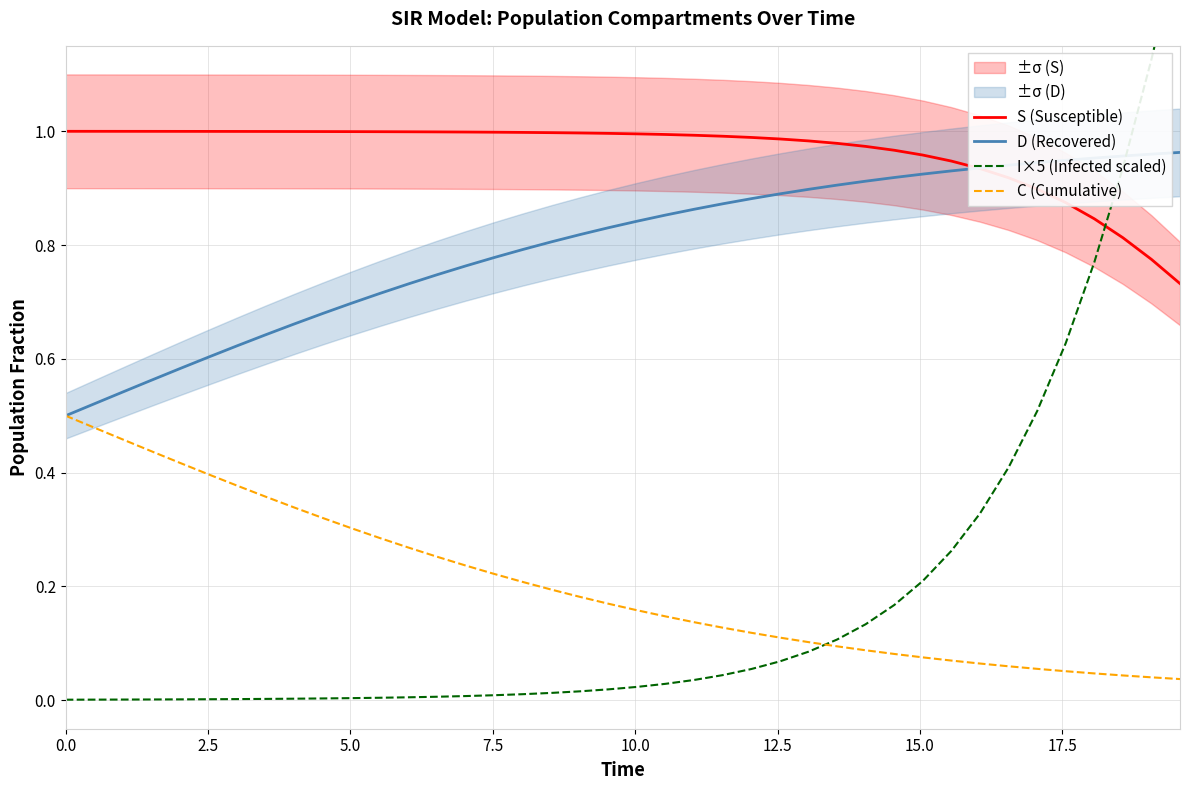

What is the value of the S (Susceptible) point at the 29th from the left?

1.0